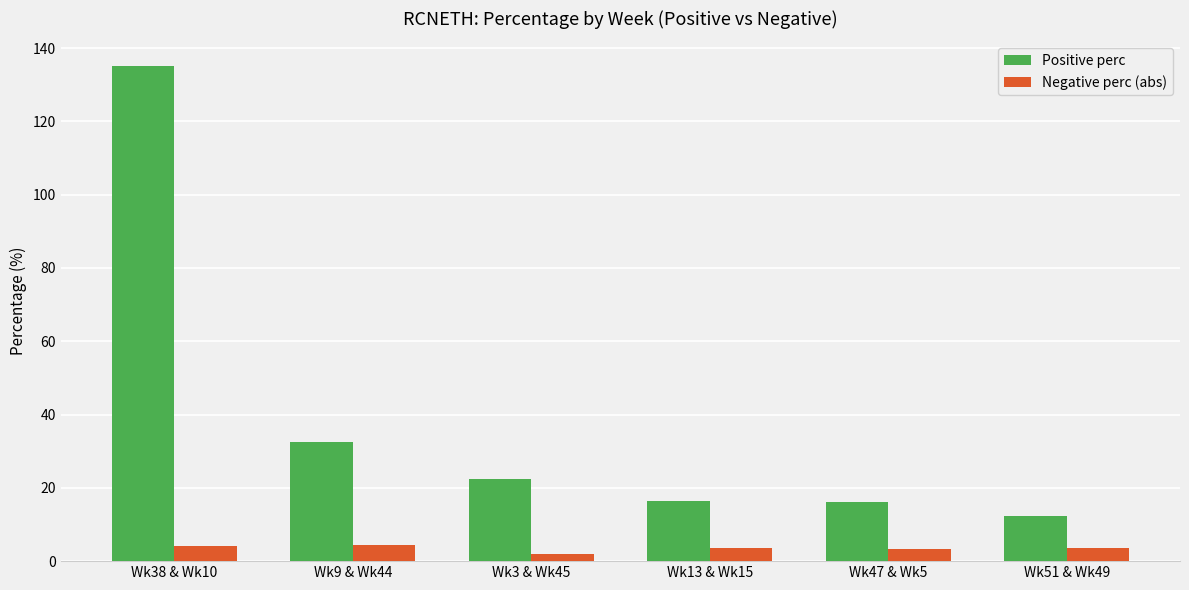

Rank the series by their maximum value, from highest to lowest.

Positive perc, Negative perc (abs)